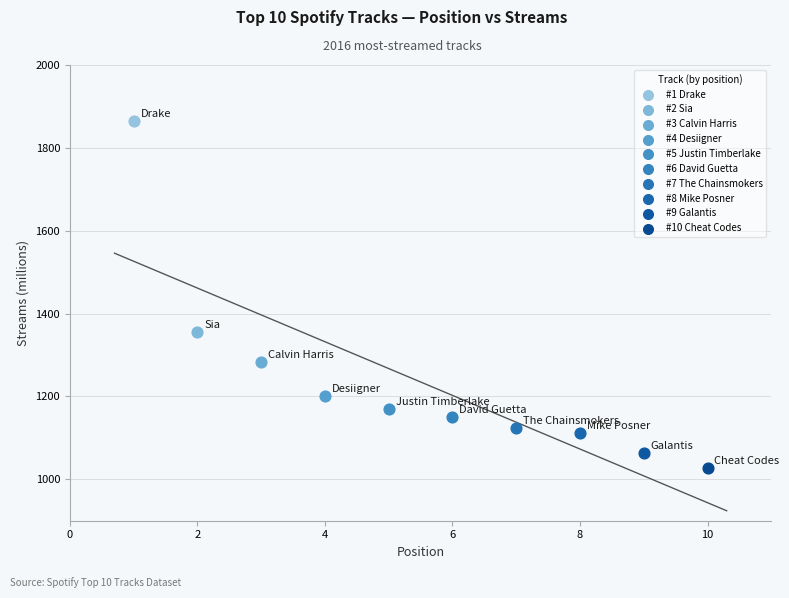

What are all the series names shown in the legend?

#1 Drake, #2 Sia, #3 Calvin Harris, #4 Desiigner, #5 Justin Timberlake, #6 David Guetta, #7 The Chainsmokers, #8 Mike Posner, #9 Galantis, #10 Cheat Codes